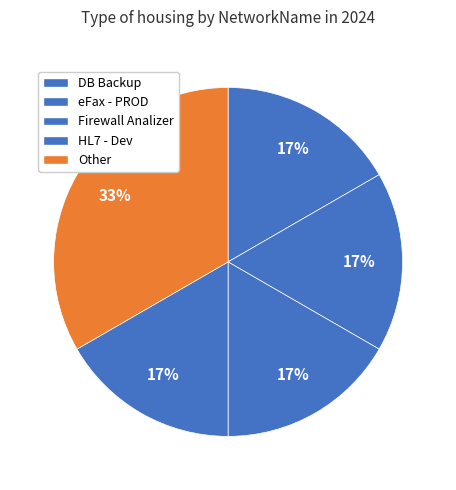

Is there any slice that represents more than half of the pie?

No